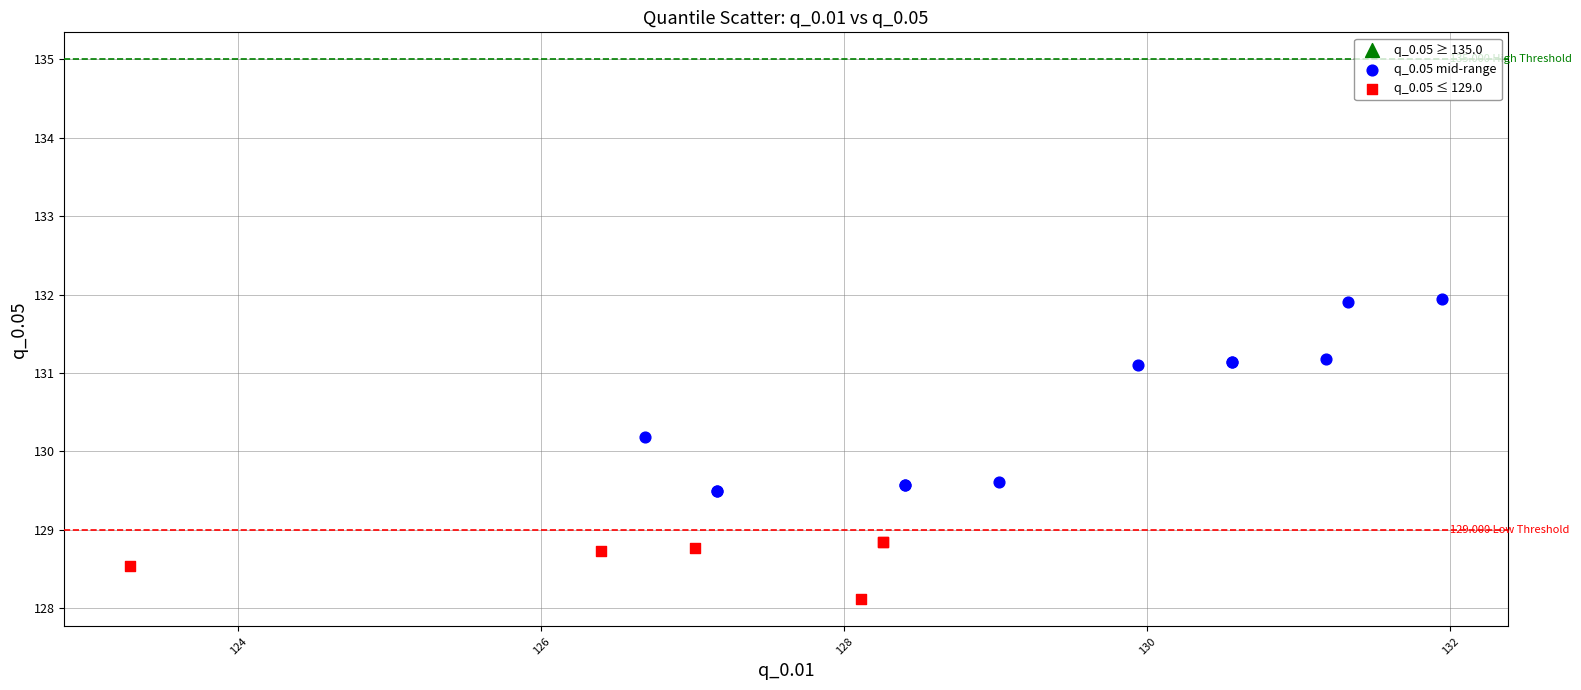

Which series reaches the maximum Y coordinate?

q_0.05 mid-range